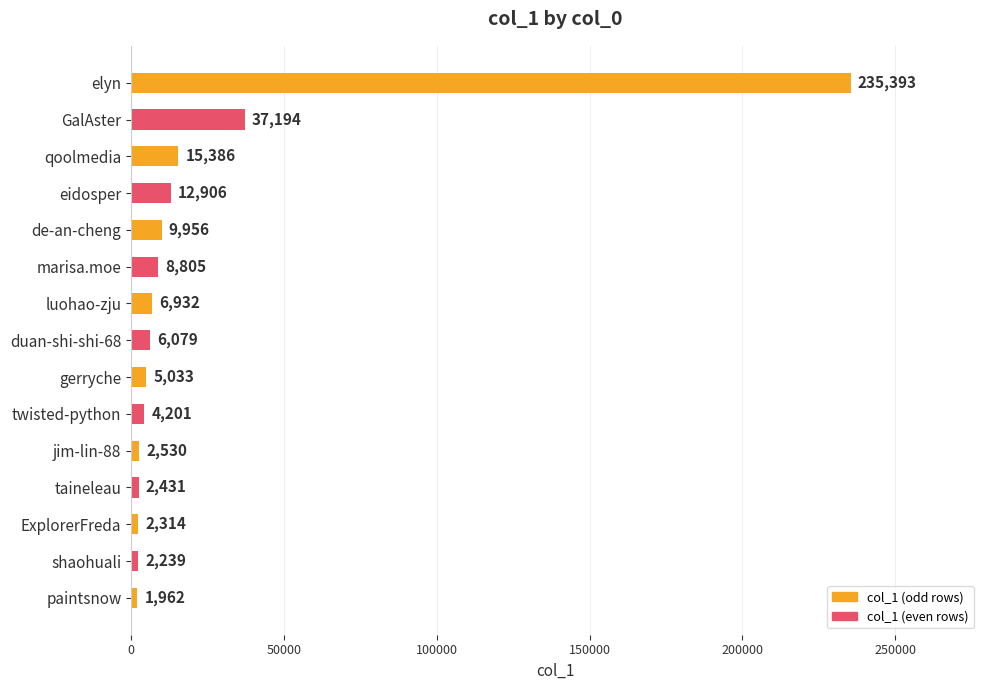

What is the change in value from luohao-zju to shaohuali?

-4693